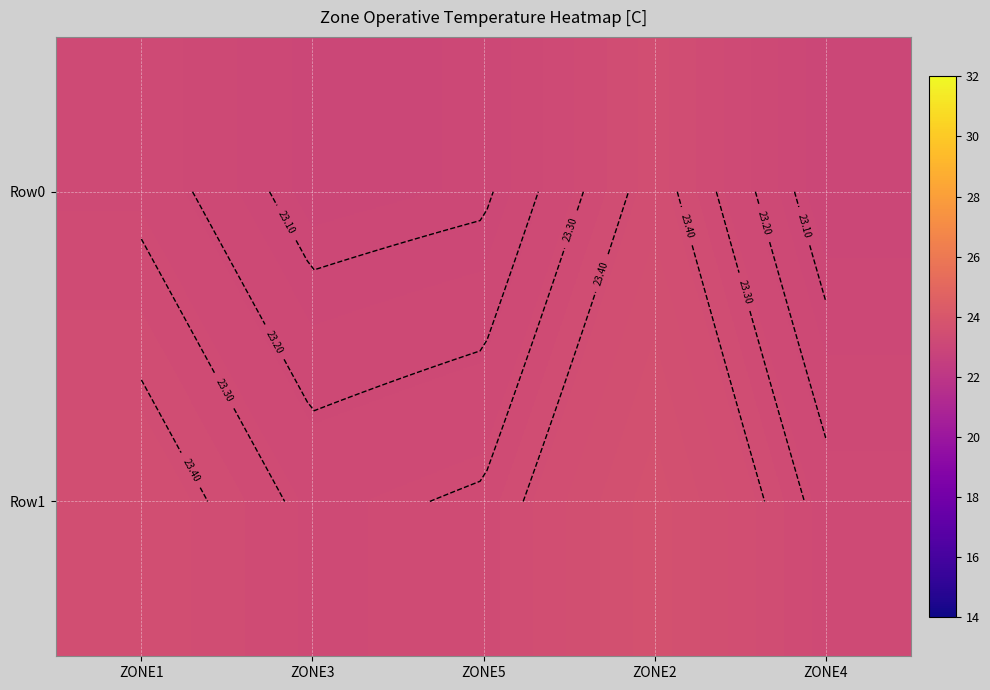

List the labels in order of Row1 value, smallest first.

ZONE4, ZONE3, ZONE5, ZONE1, ZONE2